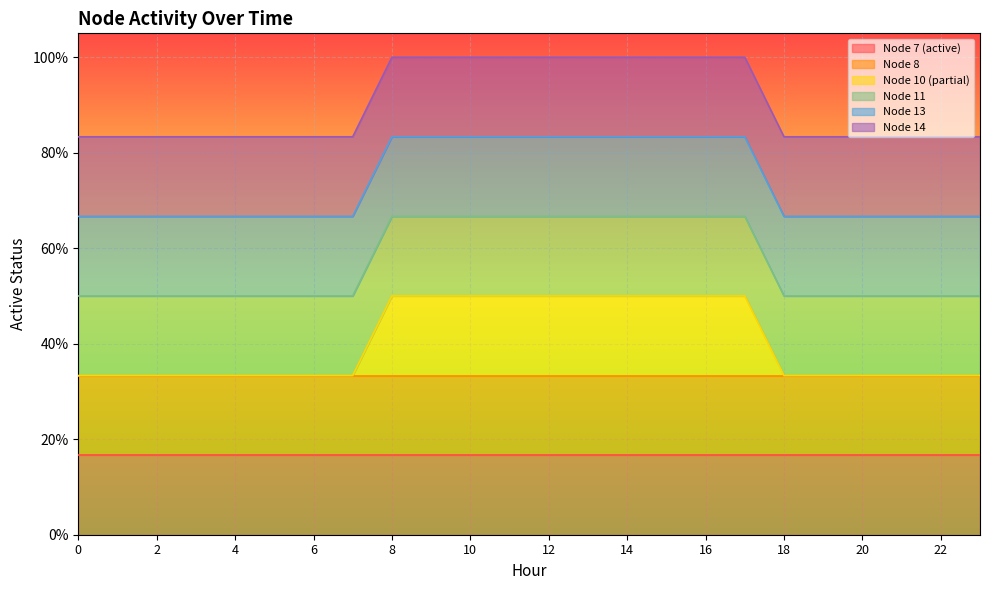

What is the total value across all series at 9?

6